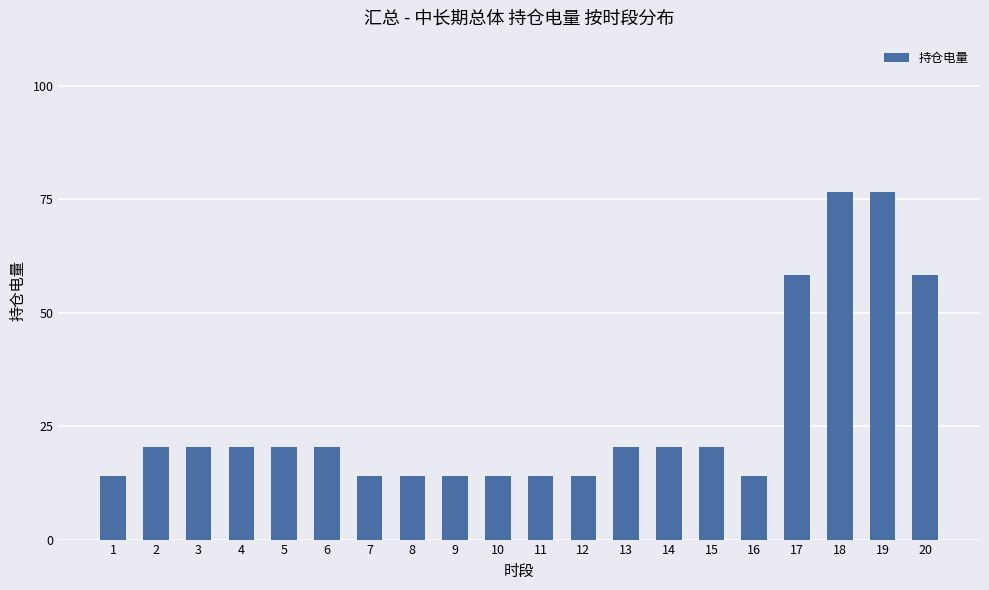

What is the change in value from 15 to 18?

+56.2